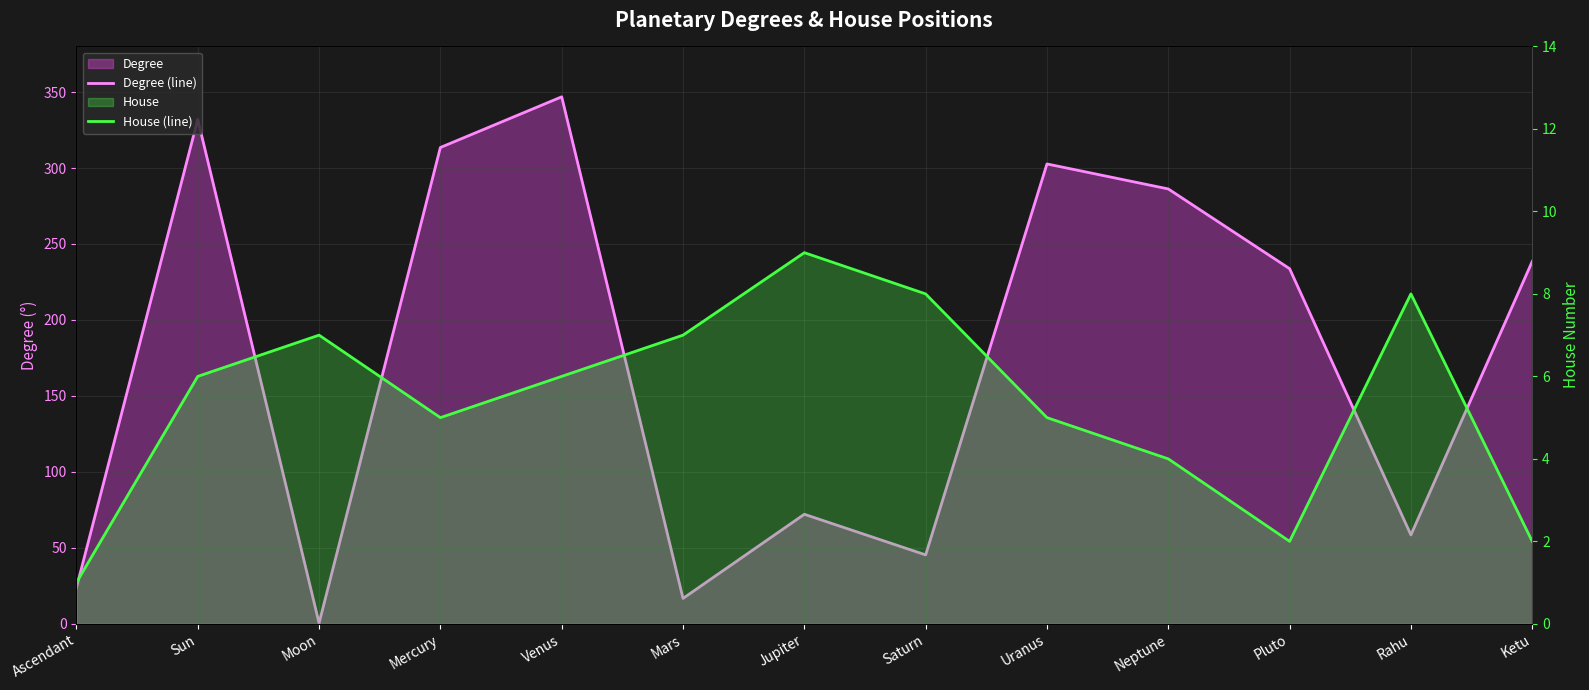

What is the sum of the House (line) values at Venus and Jupiter?

15.0